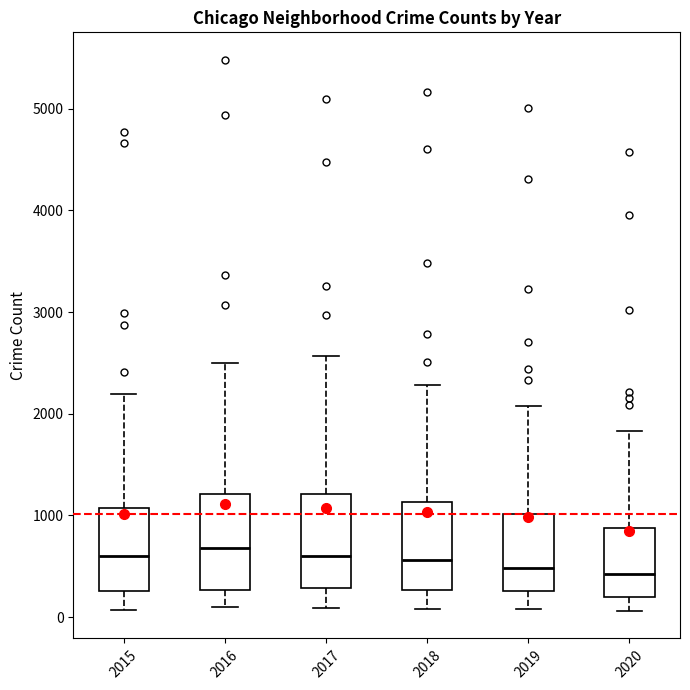

Where does the median line of the box at x = 2018 sit on the y-axis? The values are not printed on the chart, so give them approximately, as read against the axis.

600